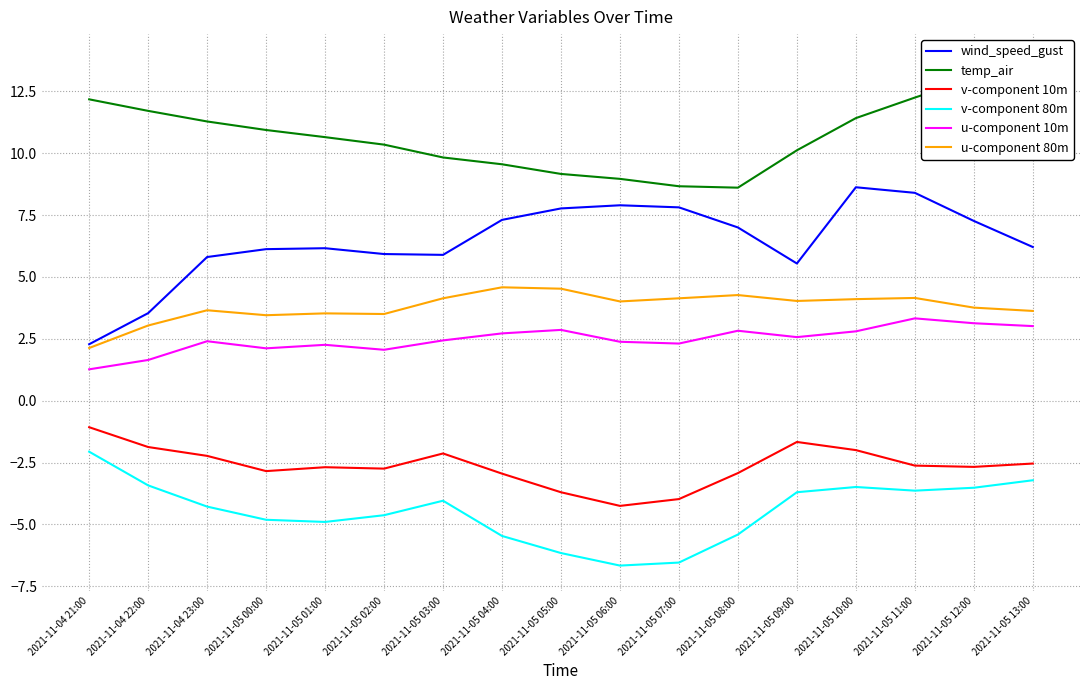

Which series has the largest range (max minus min)?

wind_speed_gust